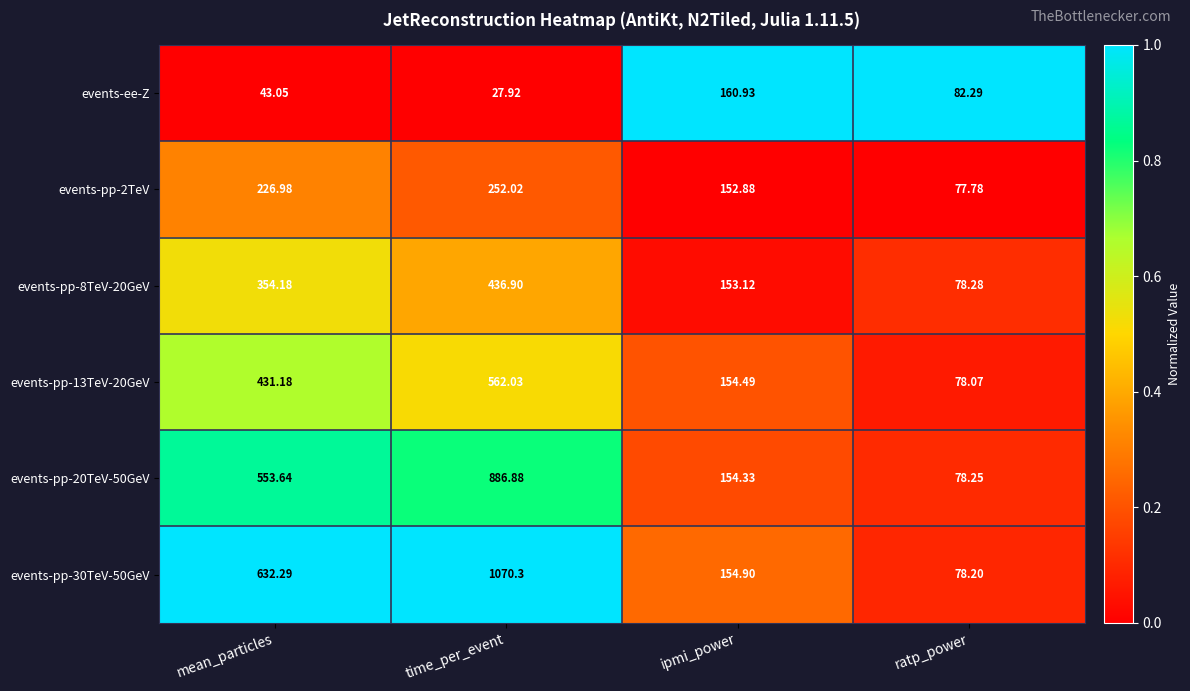

Rank the series at ratp_power from highest to lowest value.

events-ee-Z, events-pp-8TeV-20GeV, events-pp-20TeV-50GeV, events-pp-30TeV-50GeV, events-pp-13TeV-20GeV, events-pp-2TeV